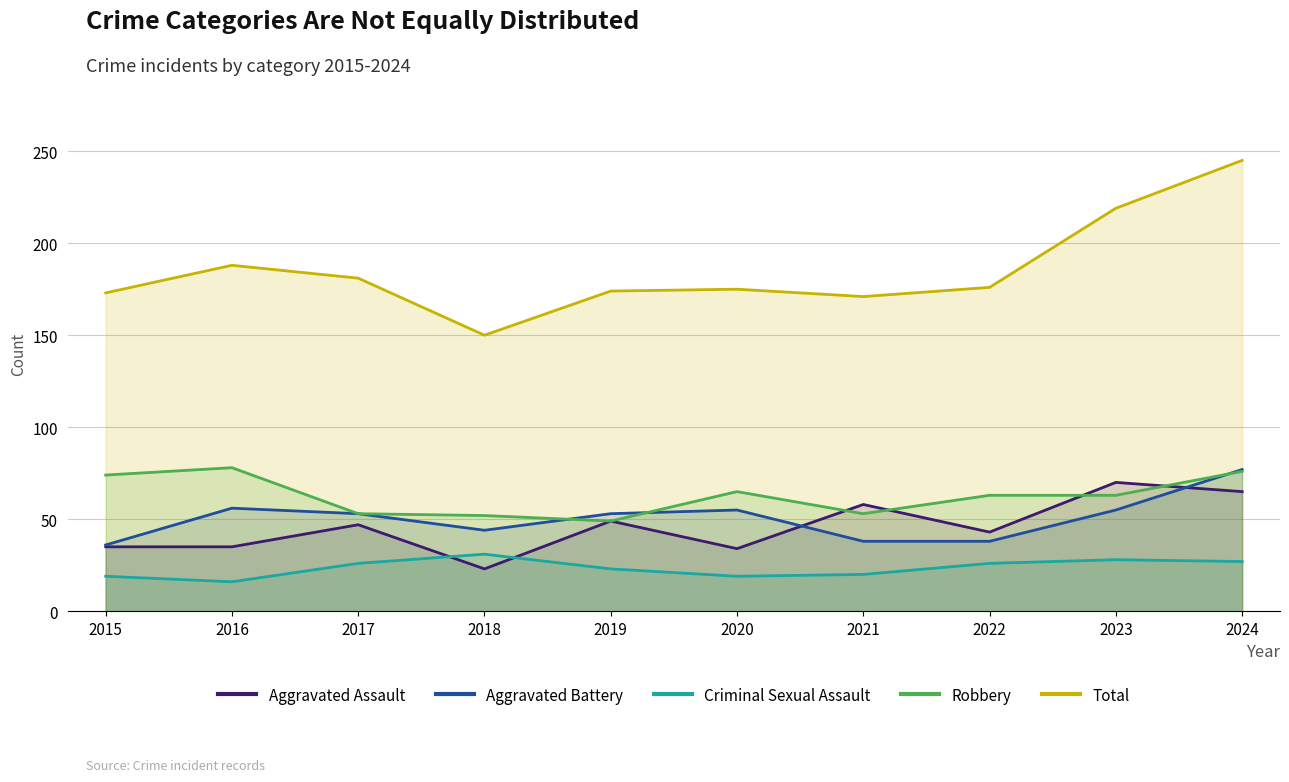

What is the sum of all Robbery values?

626